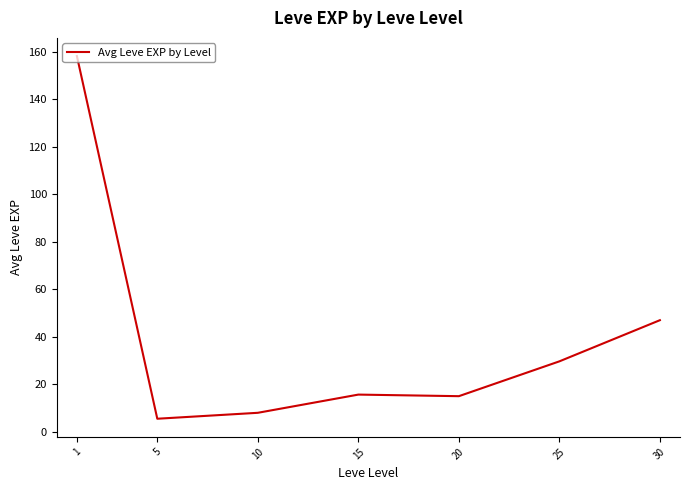

What is the change in value from 5 to 10?

+2.5